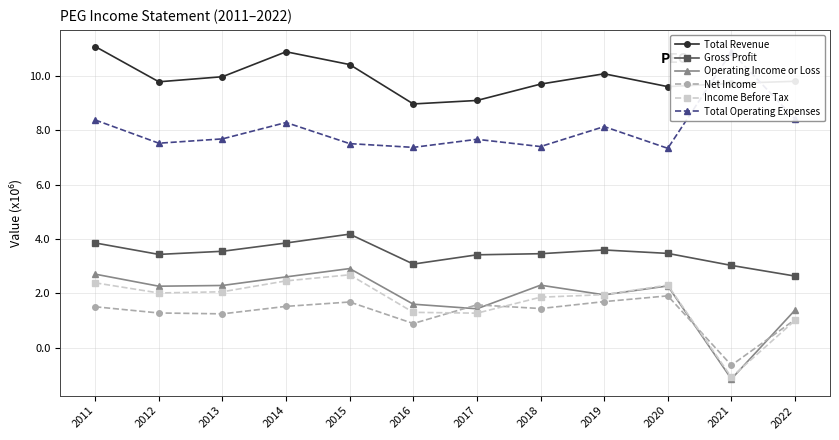

What is the greatest value displayed?

11.1